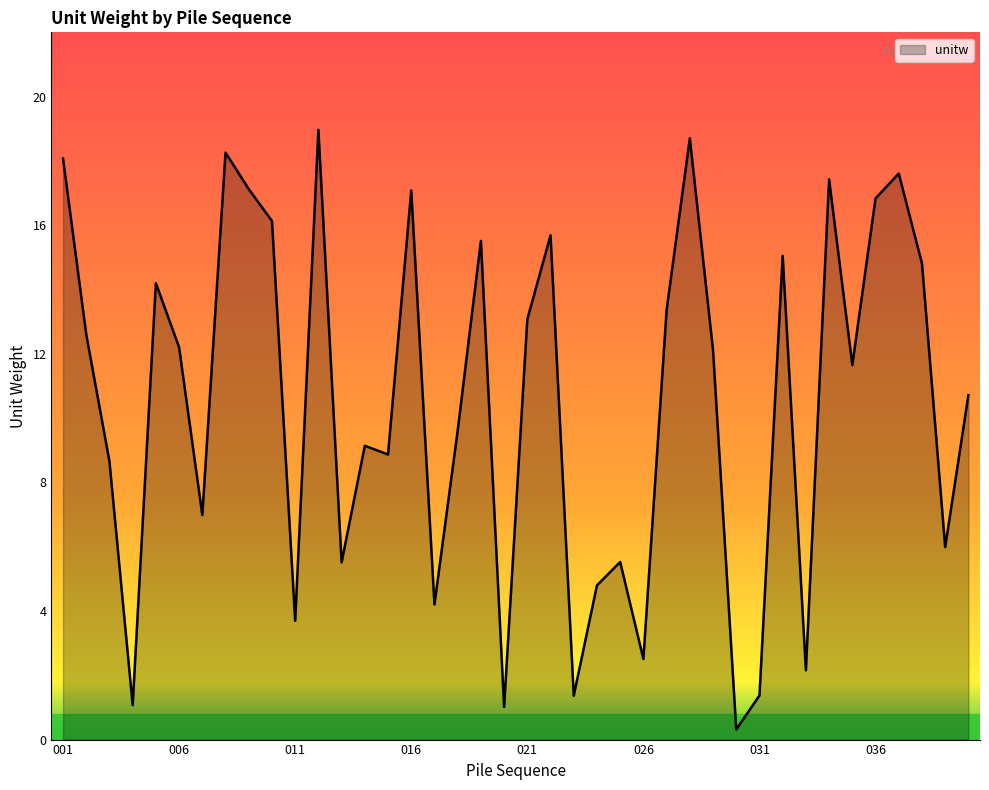

Is this an area chart (filled region under the line)?

Yes